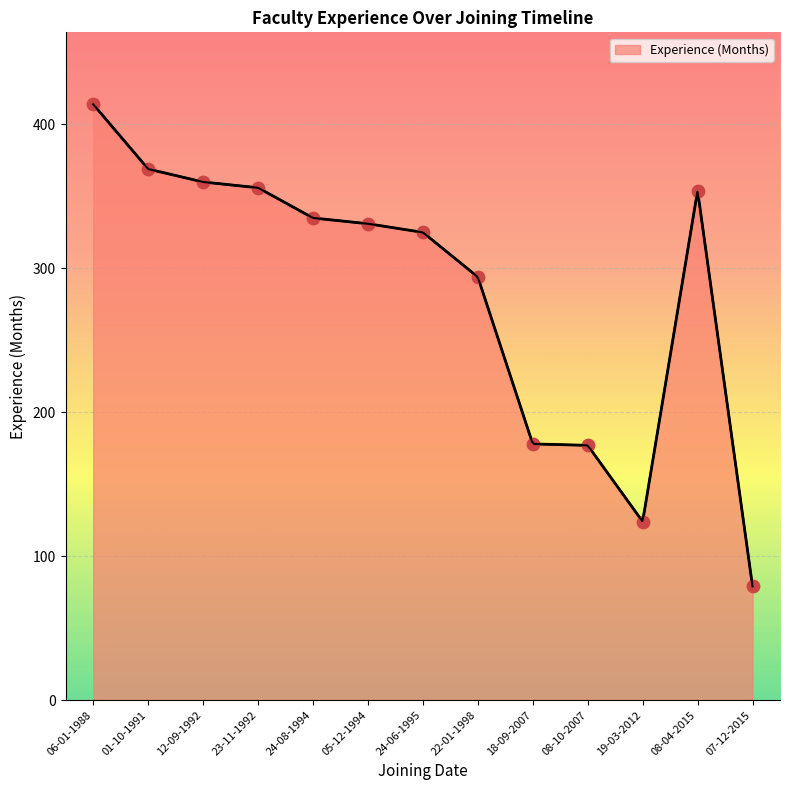

What is the change in value from 07-12-2015 to 24-06-1995?

+246